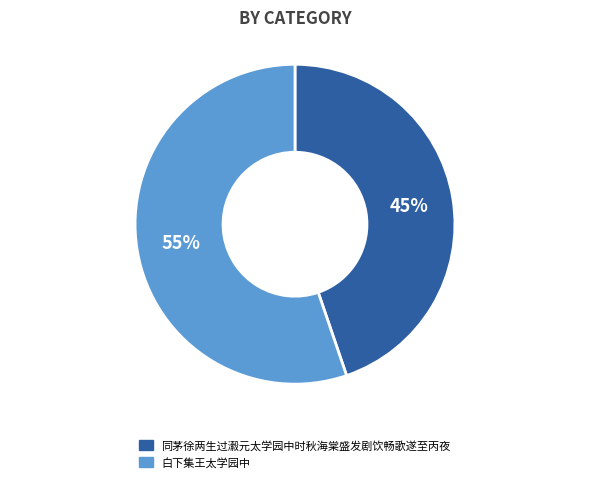

Rank the categories by value from highest to lowest.

白下集王太学园中, 同茅徐两生过瀫元太学园中时秋海棠盛发剧饮畅歌遂至丙夜